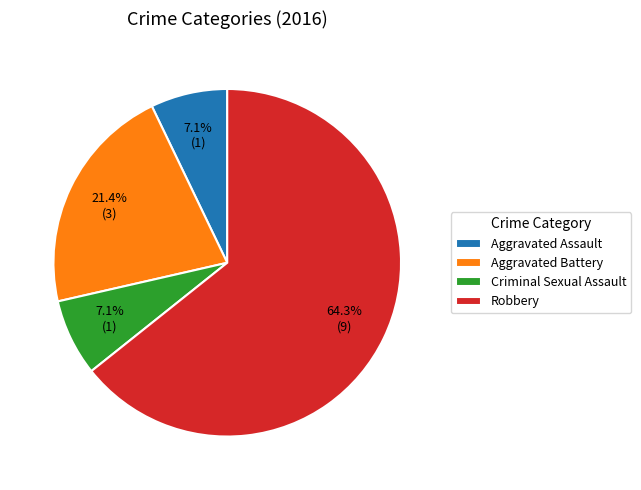

Does Robbery represent more than half of the total?

Yes